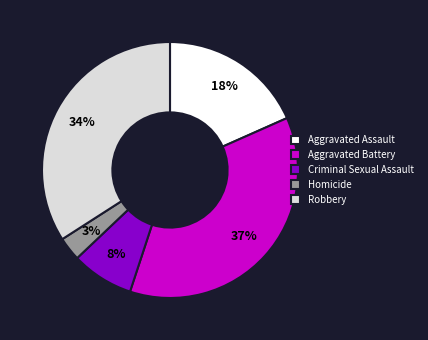

Is it true that Robbery is 34% of the pie?

True